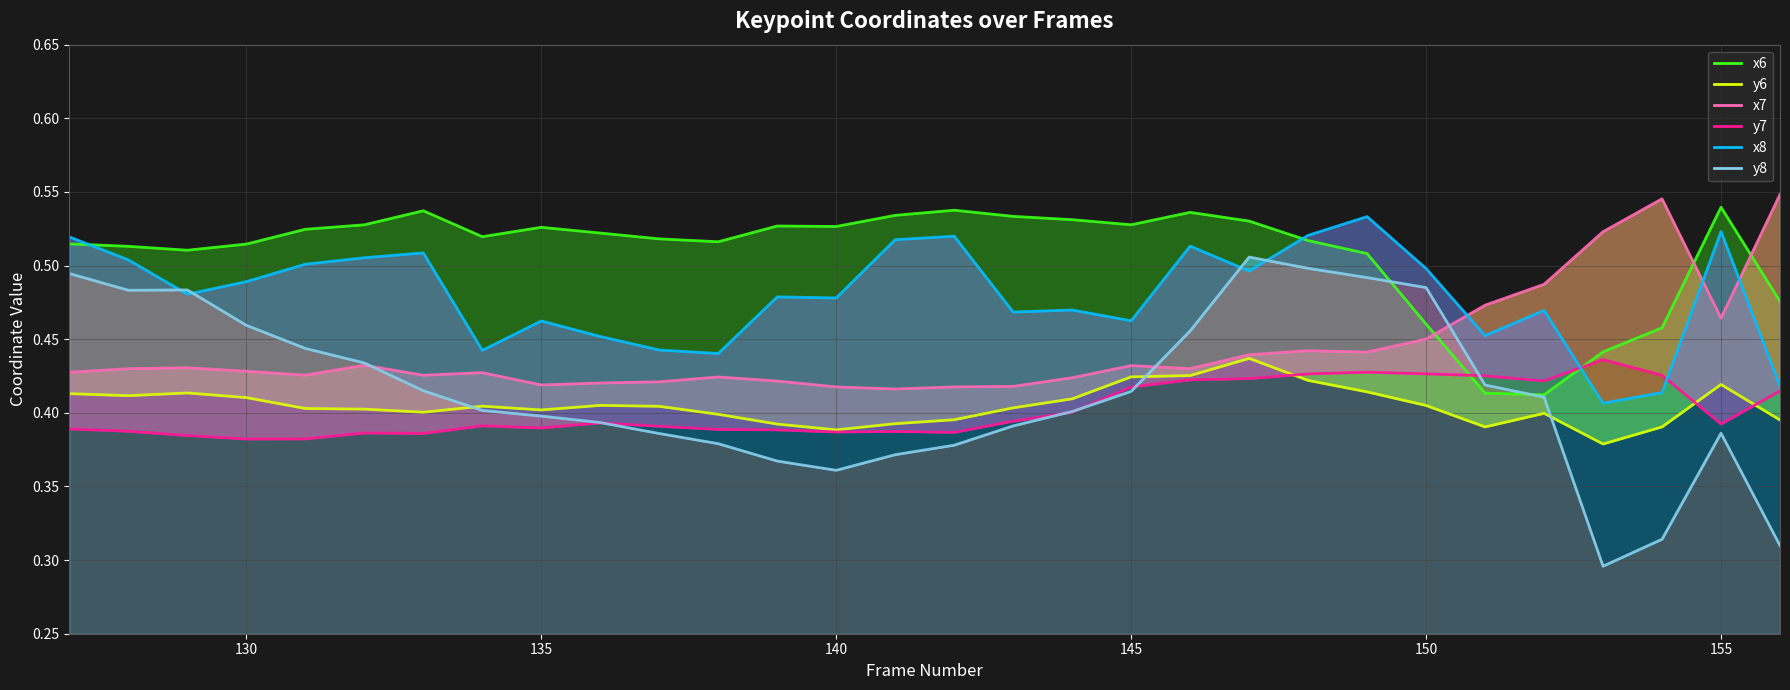

What is the lowest value of the y8 line series?

0.3